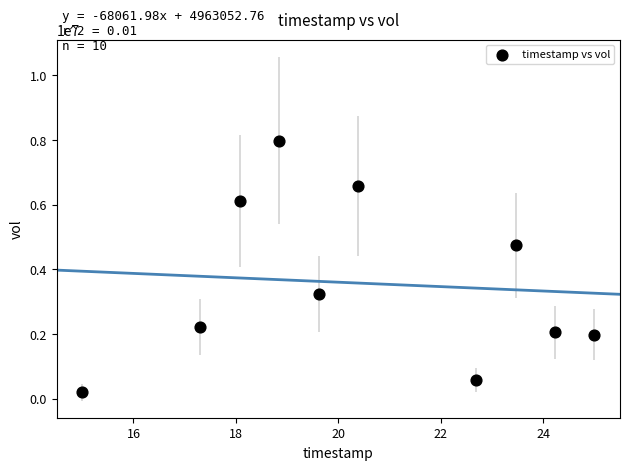

What is the range of Y values (max minus min)?

7782700